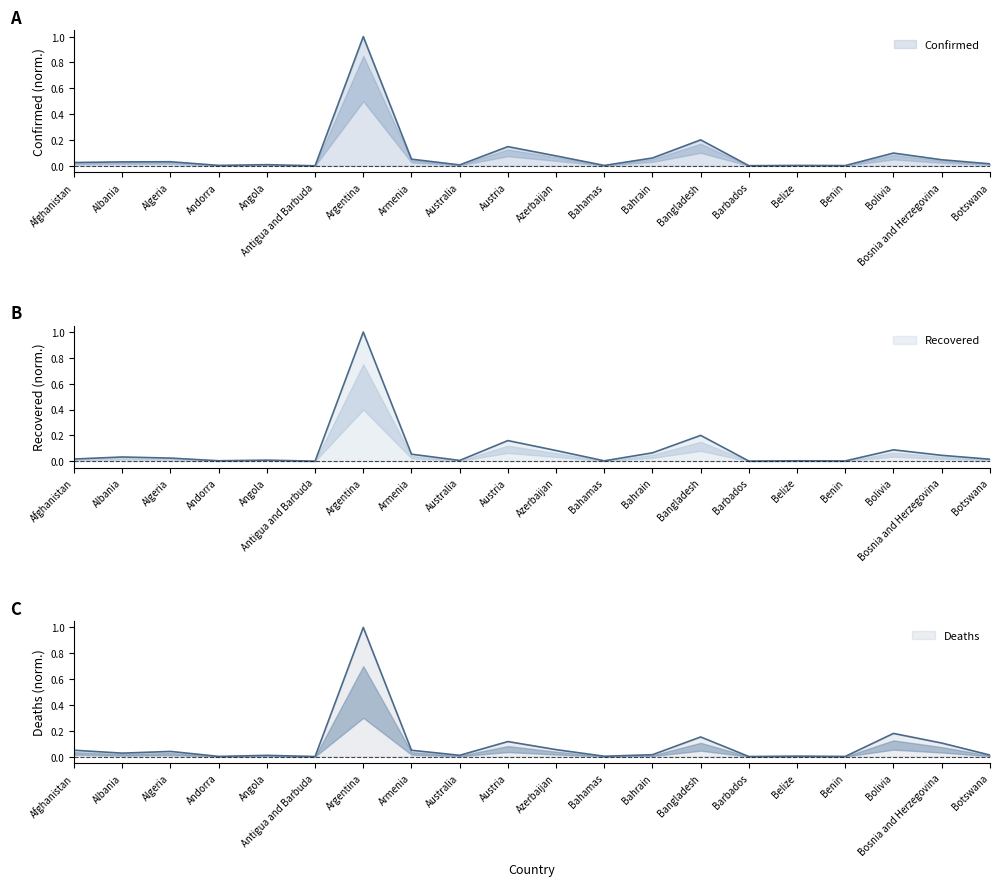

Reading left to right, transcribe all the data shown in this chart.

Confirmed: 0.0	0.0	0.0	0.0	0.0	0.0	1.0	0.1	0.0	0.1	0.1	0.0	0.1	0.2	0.0	0.0	0.0	0.1	0.0	0.0
Recovered: 0.0	0.0	0.0	0.0	0.0	0.0	1.0	0.1	0.0	0.2	0.1	0.0	0.1	0.2	0.0	0.0	0.0	0.1	0.0	0.0
Deaths: 0.0	0.0	0.0	0.0	0.0	0.0	1.0	0.0	0.0	0.1	0.1	0.0	0.0	0.2	0.0	0.0	0.0	0.2	0.1	0.0